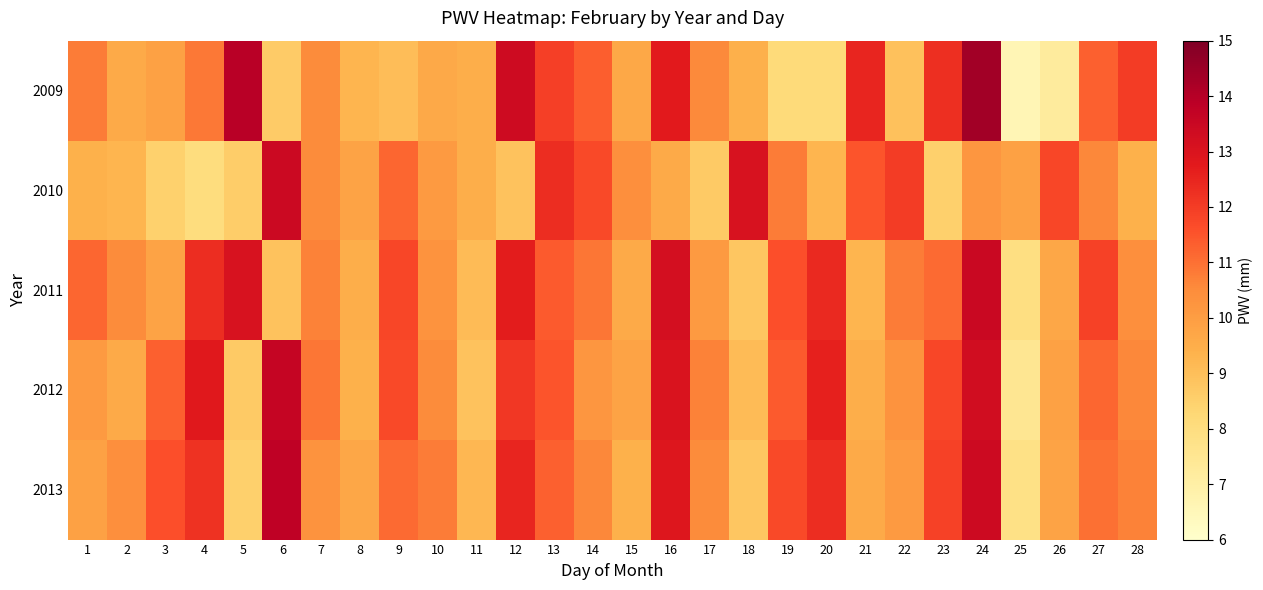

Reading left to right, extract all data points from this chart.

2009: 1=10.8	2=9.6	3=9.9	4=10.9	5=13.9	6=8.7	7=10.5	8=9.3	9=9.0	10=9.6	11=9.5	12=13.4	13=11.9	14=11.3	15=9.7	16=12.8	17=10.5	18=9.4	19=8.1	20=8.1	21=12.5	22=8.9	23=12.3	24=14.3	25=6.6	26=7.2	27=11.3	28=12.0
2010: 1=9.4	2=9.3	3=8.5	4=8.0	5=8.6	6=13.4	7=10.5	8=9.8	9=11.2	10=10.1	11=9.5	12=8.9	13=12.3	14=11.7	15=10.4	16=9.6	17=8.7	18=13.1	19=10.8	20=9.3	21=11.5	22=12.0	23=8.5	24=10.2	25=9.9	26=11.8	27=10.6	28=9.4
2011: 1=11.2	2=10.5	3=9.8	4=12.3	5=13.1	6=8.9	7=10.7	8=9.5	9=11.8	10=10.3	11=9.1	12=12.7	13=11.4	14=10.9	15=9.6	16=13.2	17=10.1	18=8.8	19=11.6	20=12.4	21=9.3	22=10.8	23=11.1	24=13.5	25=7.9	26=9.7	27=11.9	28=10.4
2012: 1=10.1	2=9.6	3=11.3	4=12.8	5=8.7	6=13.6	7=10.9	8=9.4	9=11.7	10=10.5	11=8.9	12=12.1	13=11.5	14=10.2	15=9.8	16=13.0	17=10.7	18=9.1	19=11.4	20=12.6	21=9.5	22=10.3	23=11.8	24=13.3	25=7.5	26=9.9	27=11.2	28=10.6
2013: 1=9.9	2=10.4	3=11.6	4=12.2	5=8.5	6=13.8	7=10.3	8=9.7	9=11.1	10=10.8	11=9.2	12=12.5	13=11.3	14=10.6	15=9.4	16=12.9	17=10.5	18=8.8	19=11.7	20=12.3	21=9.6	22=10.1	23=11.9	24=13.4	25=7.8	26=9.8	27=11.0	28=10.7